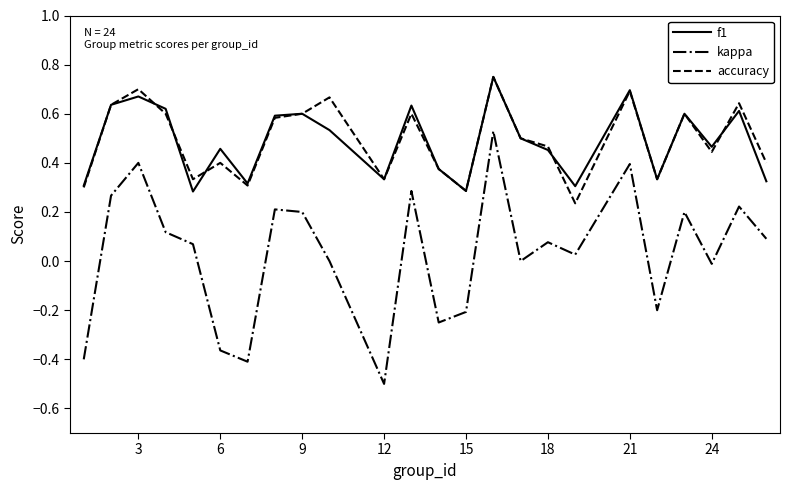

What is the minimum value shown in the chart?

-0.5